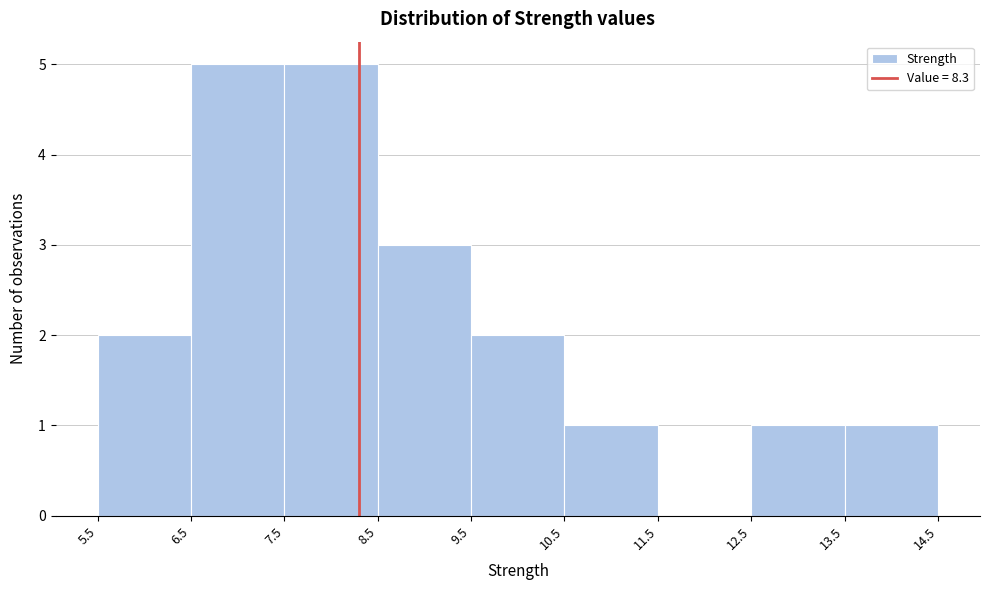

What is the height of the bar covering 12.5 to 13.5 on the x-axis? The values are not printed on the chart, so give them approximately, as read against the axis.

1